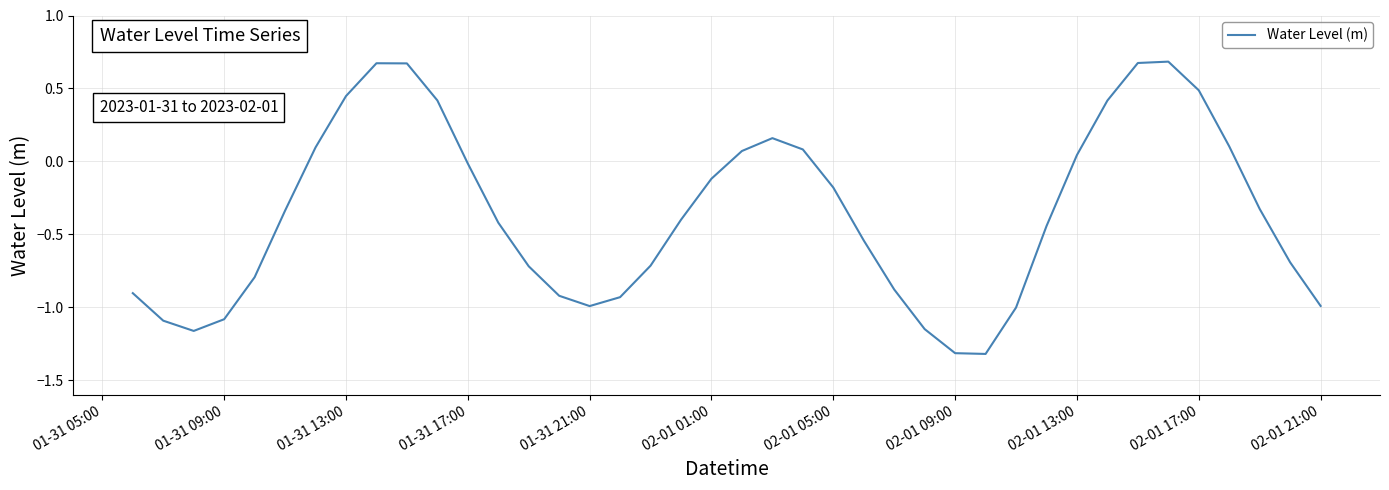

What is the minimum value shown in the chart?

-1.3